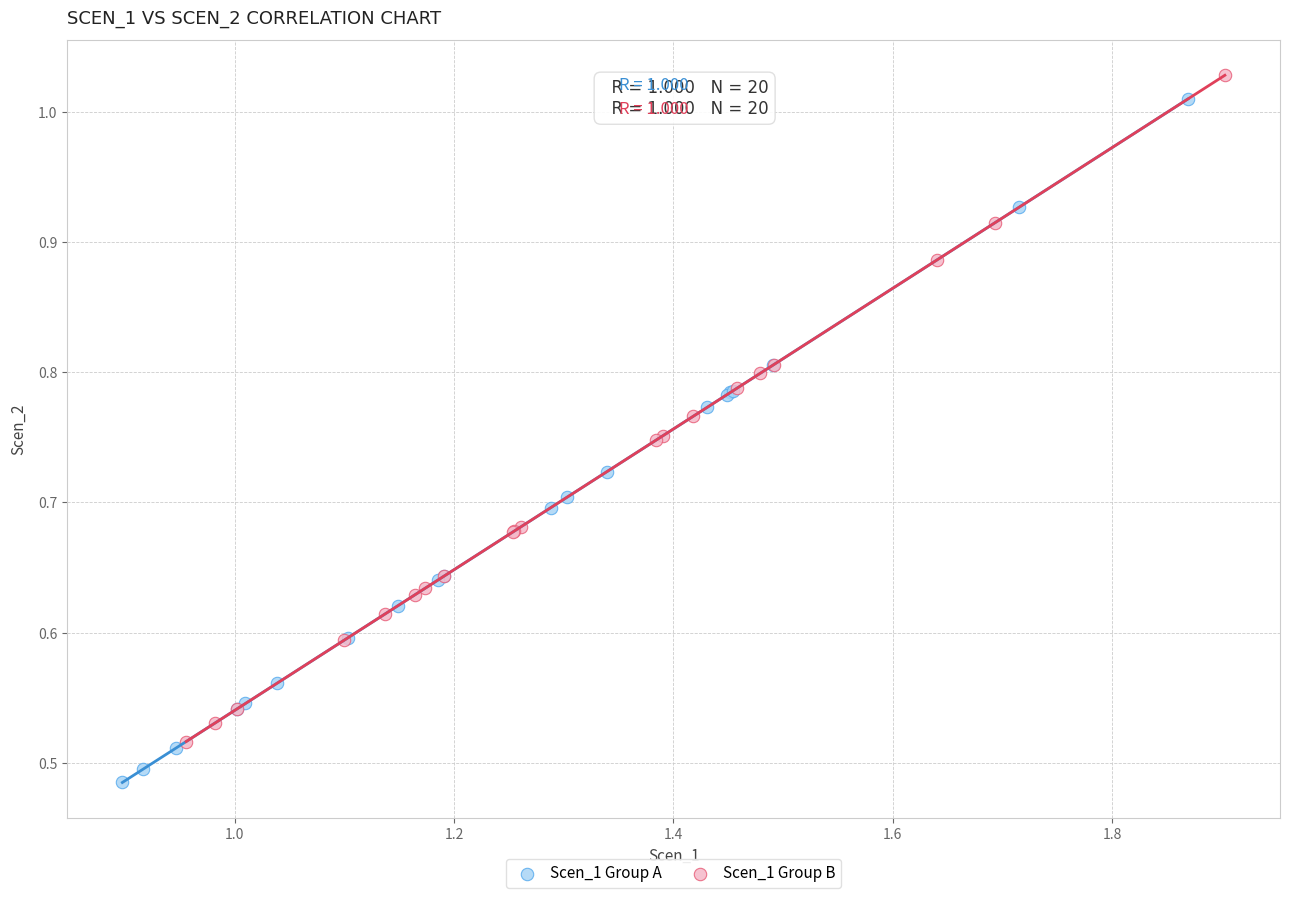

Which series contains the highest Y value?

Scen_1 Group B